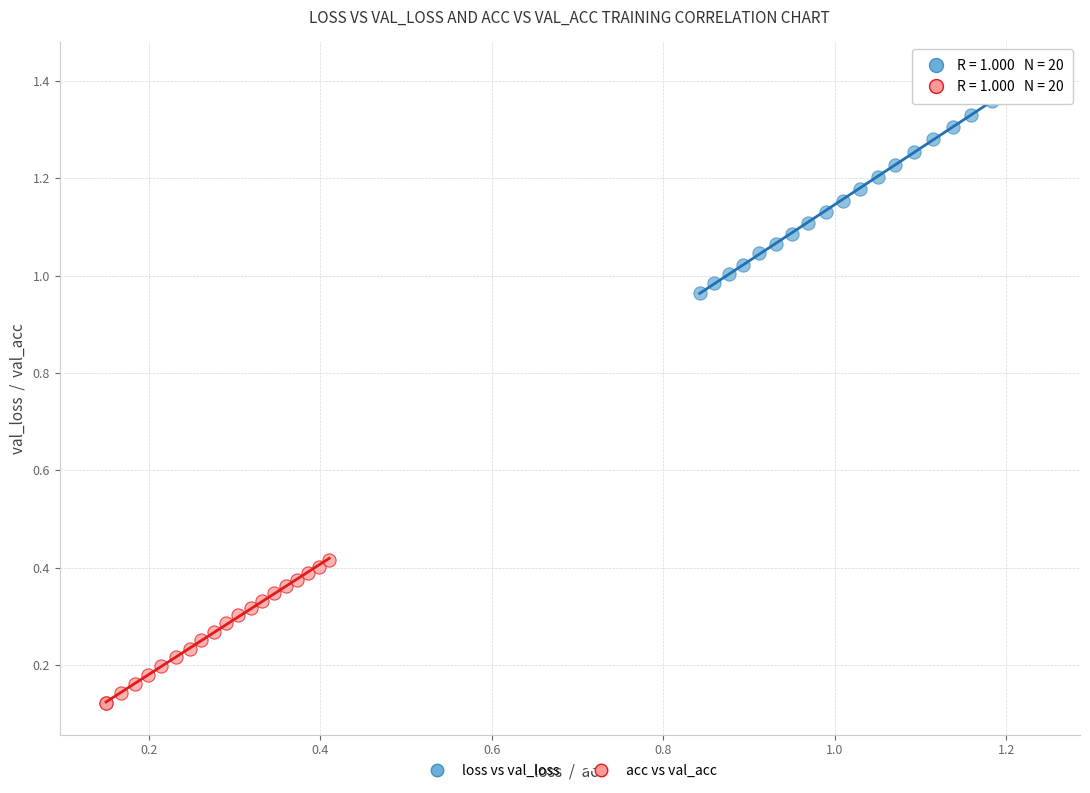

What are all the series names shown in the legend?

loss vs val_loss, acc vs val_acc